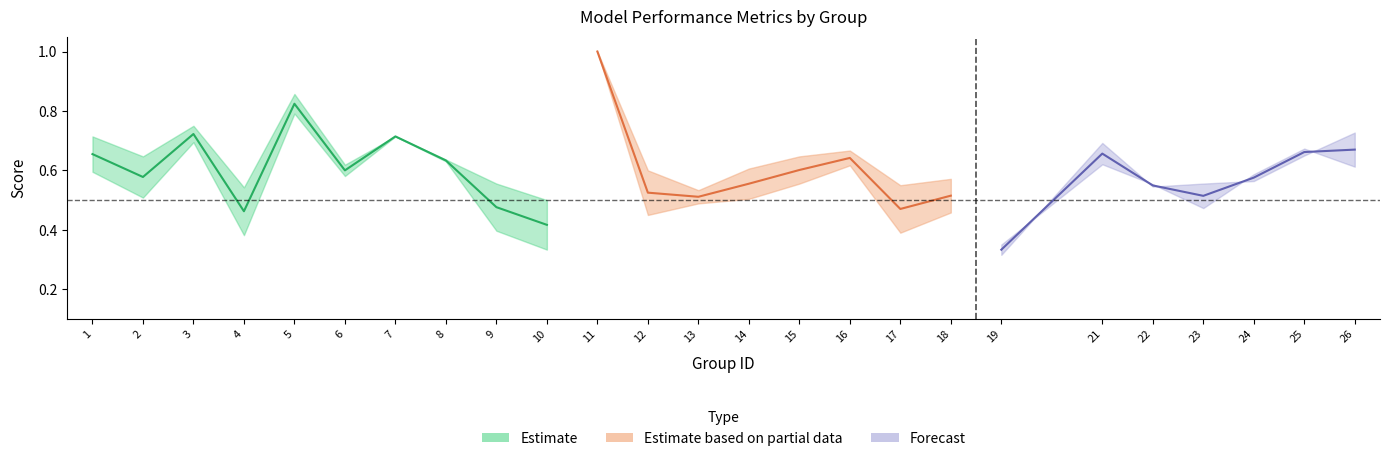

How many interior local peaks does the accuracy series have?

7